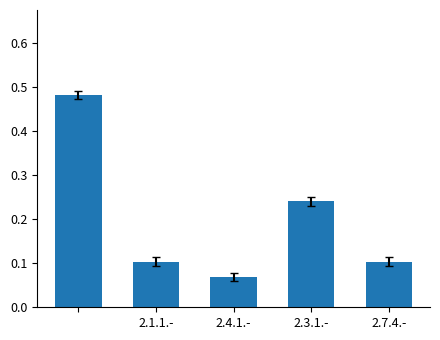

What is the difference between the maximum and minimum values?

0.4